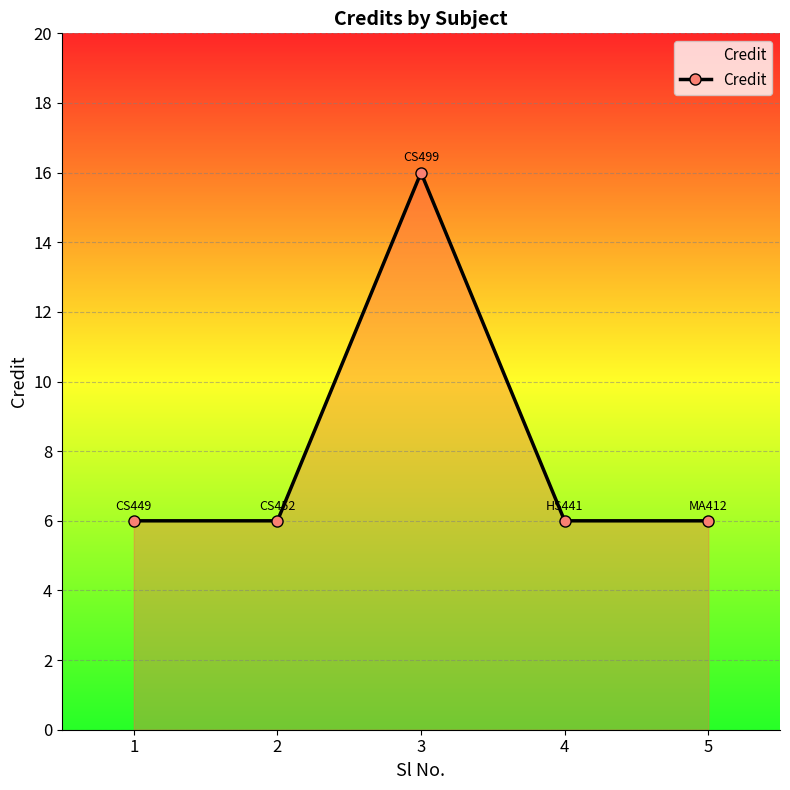

How many lines are shown in the chart?

1